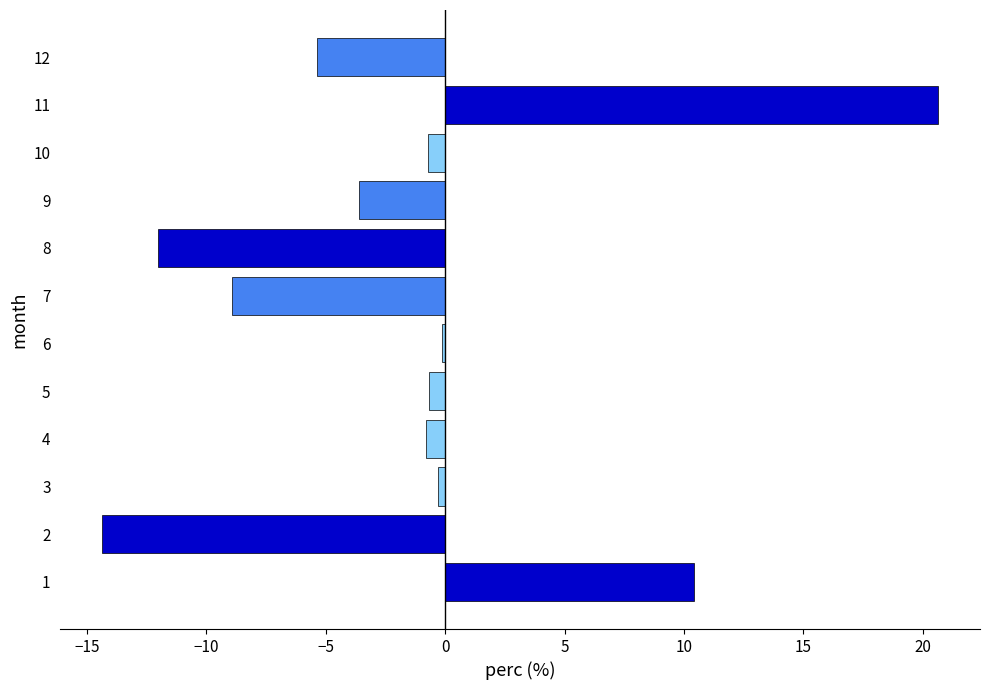

What value does the data have at 7?

-8.9